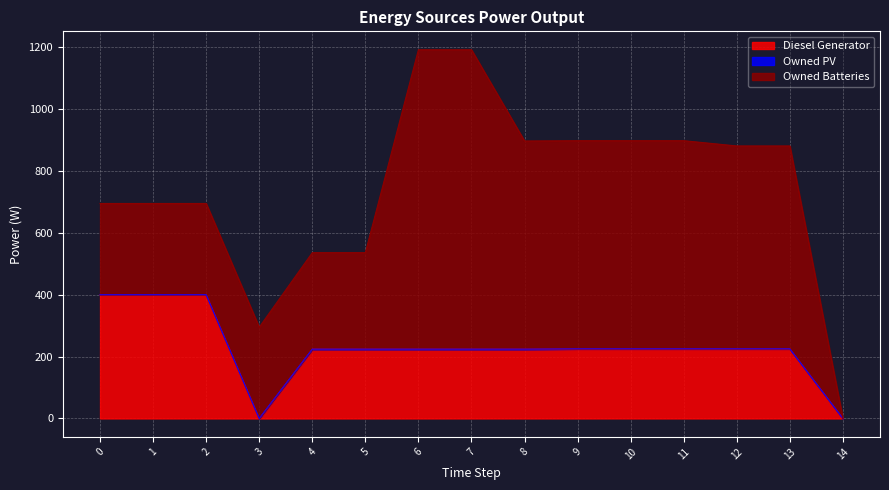

What are all the series names shown in the legend?

Diesel Generator, Owned PV, Owned Batteries